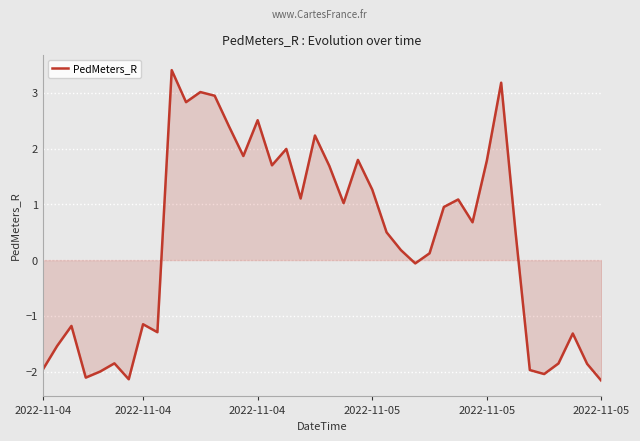

What is the minimum value shown in the chart?

-2.2